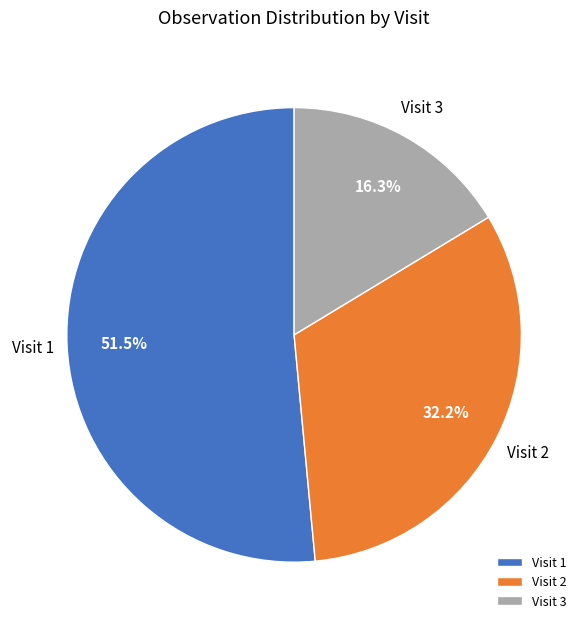

Does Visit 3 represent more than half of the total?

No